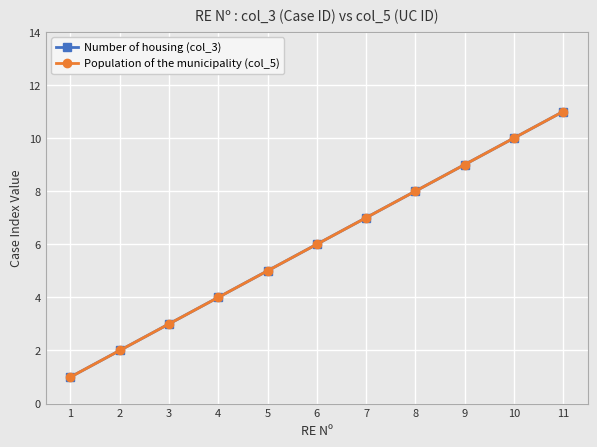

True or false: Number of housing (col_3) has more than 1 points higher than both neighbors.

False